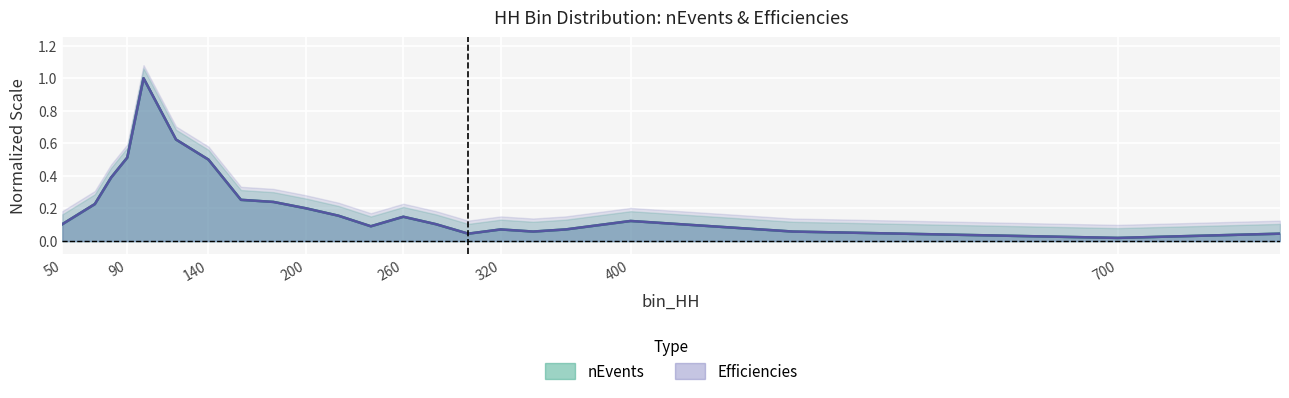

What is the difference between the second highest and minimum values in the nEvents series?

0.6